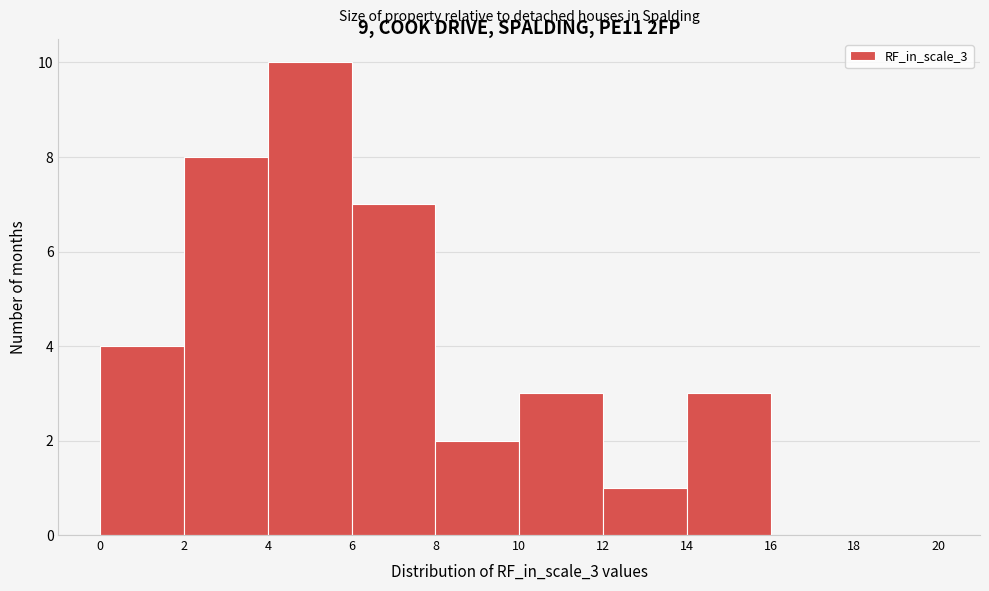

Reading left to right, list every bar in this chart as the range it spans on the x-axis followed by its height. The values are not printed on the chart, so give them approximately, as read against the axis.

0 to 2: 4
2 to 4: 8
4 to 6: 10
6 to 8: 7
8 to 10: 2
10 to 12: 3
12 to 14: 1
14 to 16: 3
16 to 18: 0
18 to 20: 0